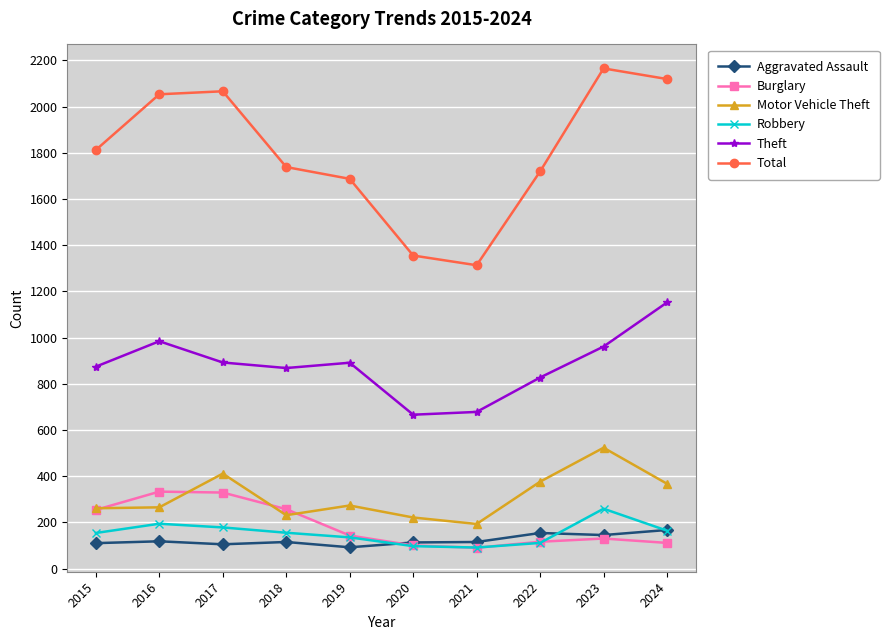

What is the total value across all series at 2018?

3364